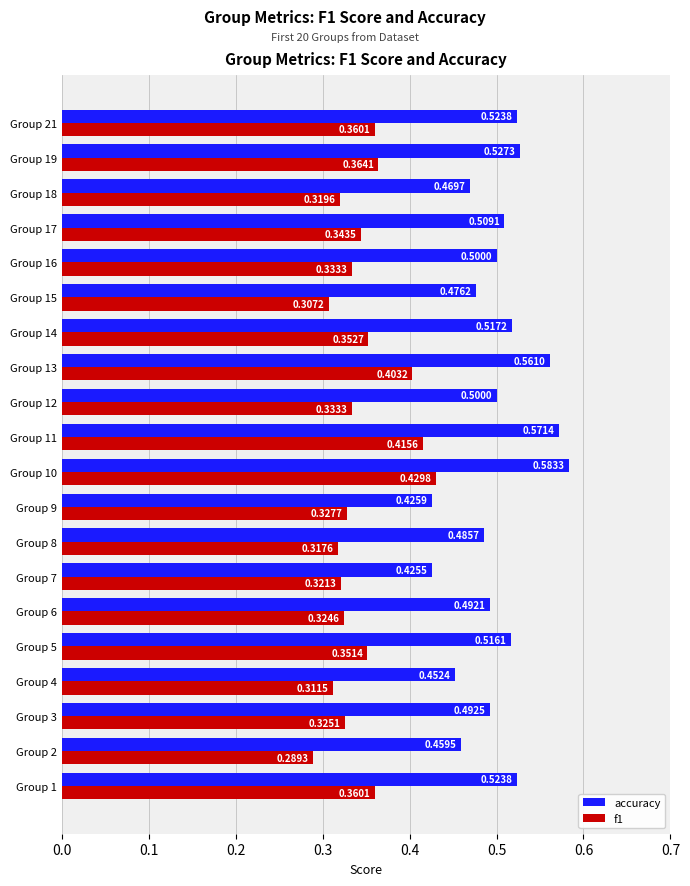

Which series has the widest spread of values?

accuracy